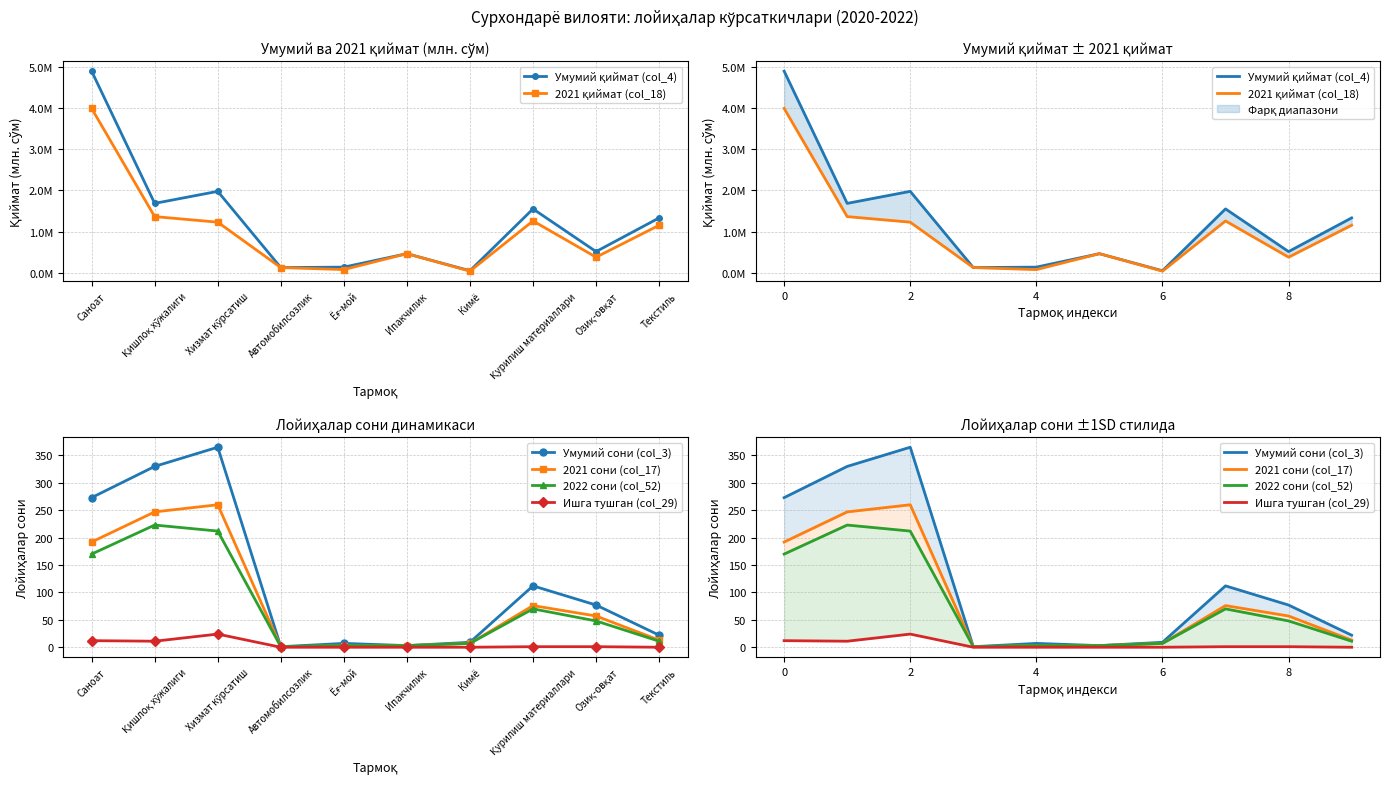

Reading left to right, what are all the values shown in this chart?

Умумий қиймат (col_4): 4903608.3	1684802.9	1977424.1	122400.0	133035.0	460500.0	45070.0	1550159.8	511491.0	1331312.0
2021 қиймат (col_18): 3996616.8	1362744.1	1227667.1	122400.0	73735.0	460500.0	35520.0	1256849.8	375179.5	1152332.0
Умумий сони (col_3): 273.0	330.0	365.0	1.0	7.0	3.0	9.0	112.0	77.0	22.0
2021 сони (col_17): 192.0	247.0	260.0	1.0	3.0	3.0	7.0	76.0	57.0	13.0
2022 сони (col_52): 170.0	223.0	212.0	1.0	3.0	3.0	7.0	70.0	48.0	11.0
Ишга тушган (col_29): 12.0	11.0	24.0	0.0	0.0	0.0	0.0	1.0	1.0	0.0